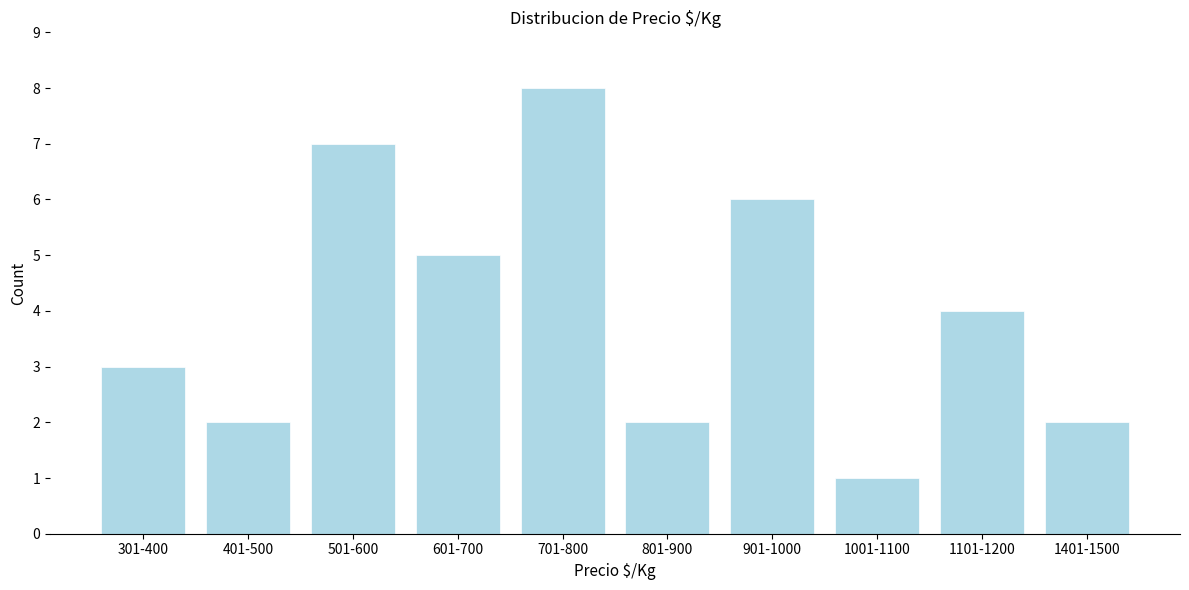

Reading right to left, transcribe all the data shown in this chart.

2	4	1	6	2	8	5	7	2	3